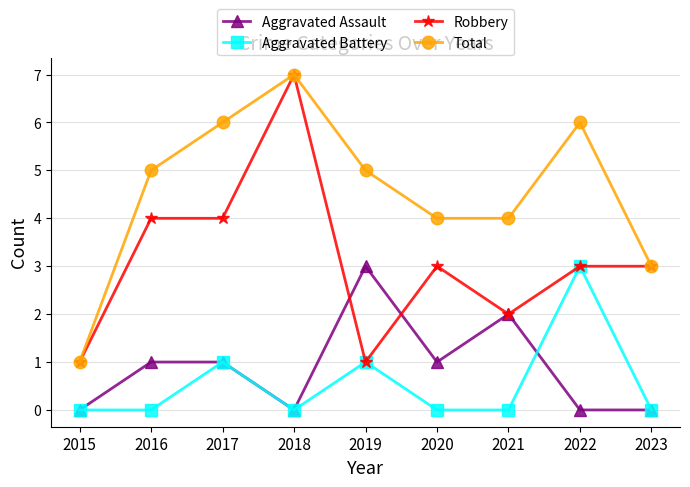

True or false: Total has more than 2 interior local peaks.

False